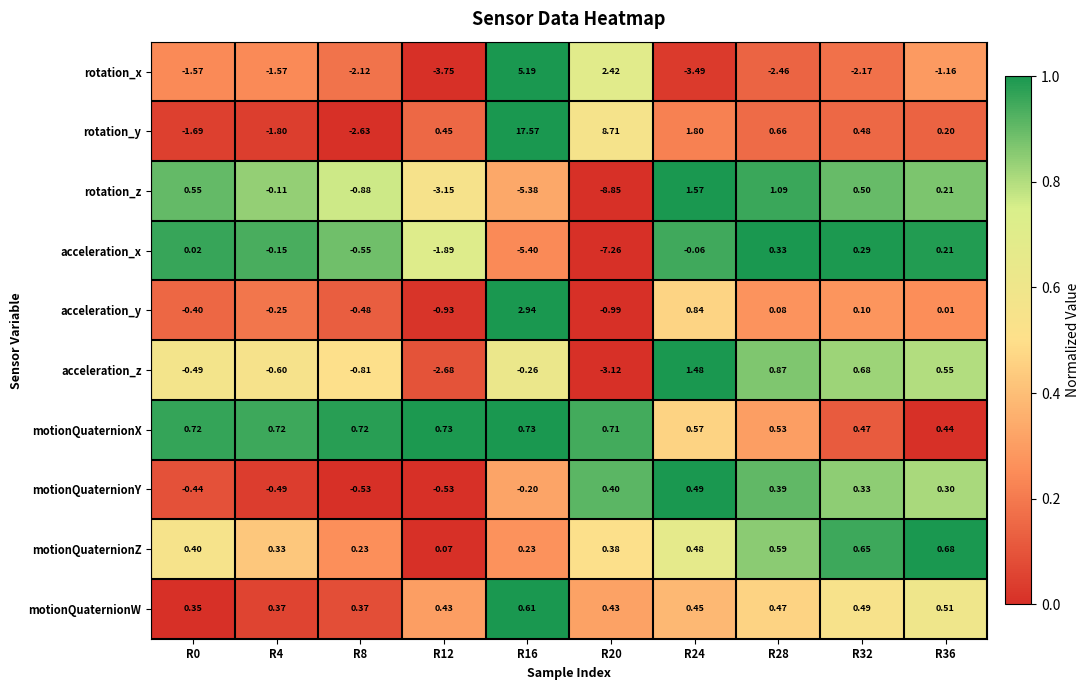

Which series has the widest spread of values?

rotation_y